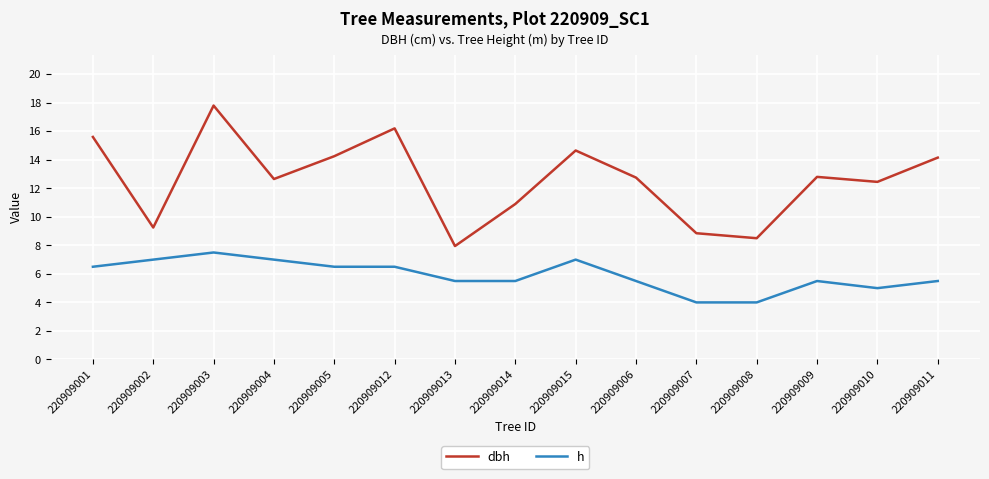

Rank the series by their maximum value, from highest to lowest.

dbh, h